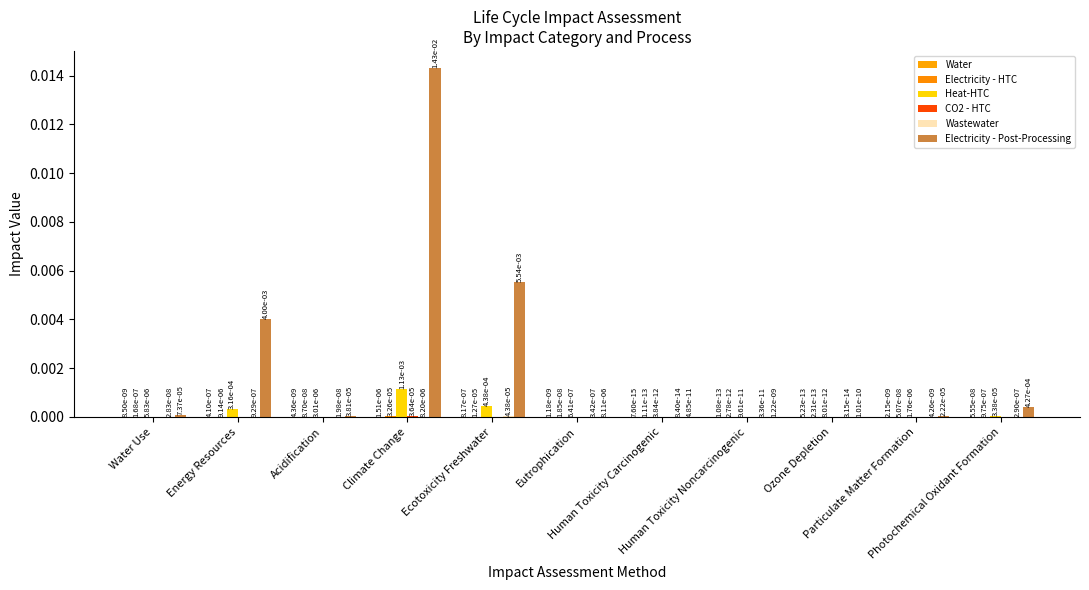

How many data points does each series have?

11